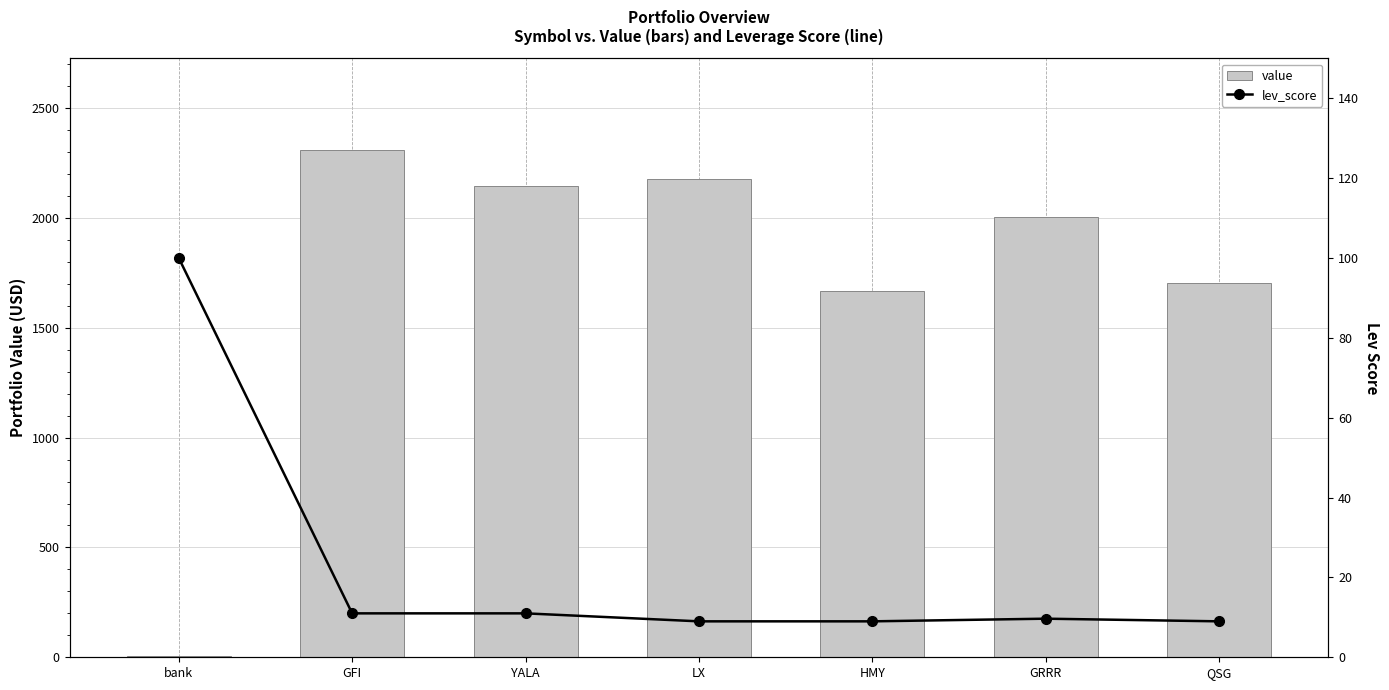

What is the total value across all series at HMY?

1678.2